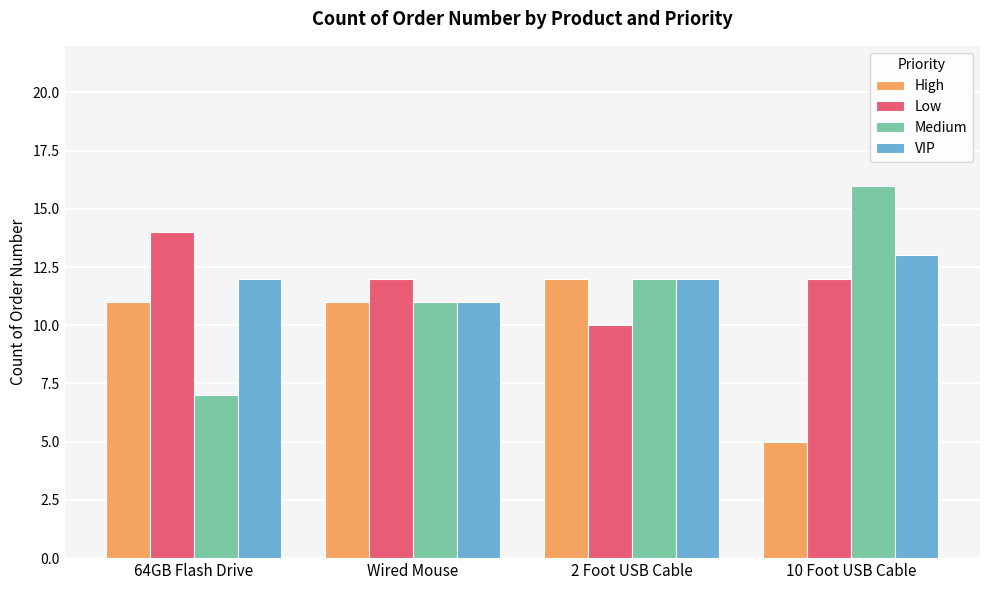

What is the label of the 1st bar from the right?

10 Foot USB Cable